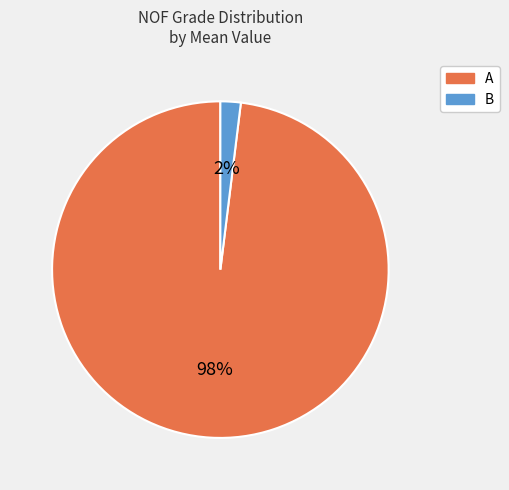

Rank the categories by value from lowest to highest.

B, A